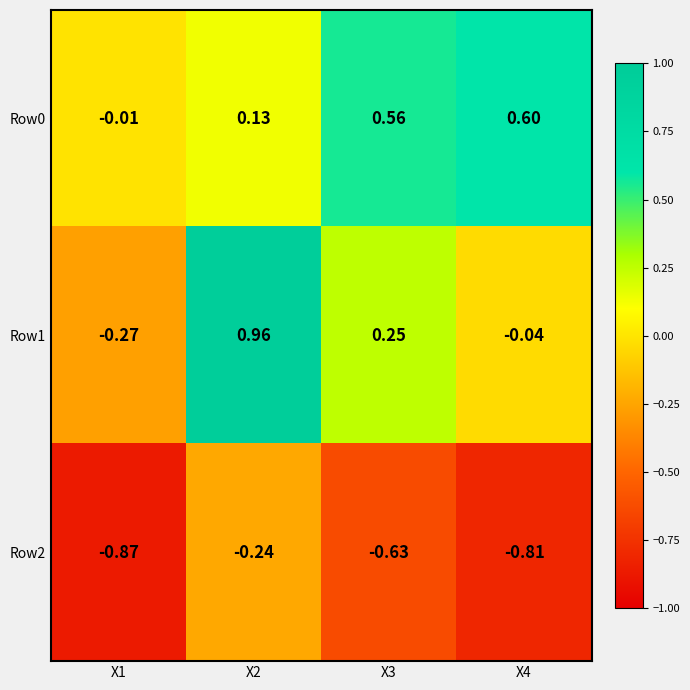

Is the value of Row2 at X2 greater than the value of Row0 at X1?

No